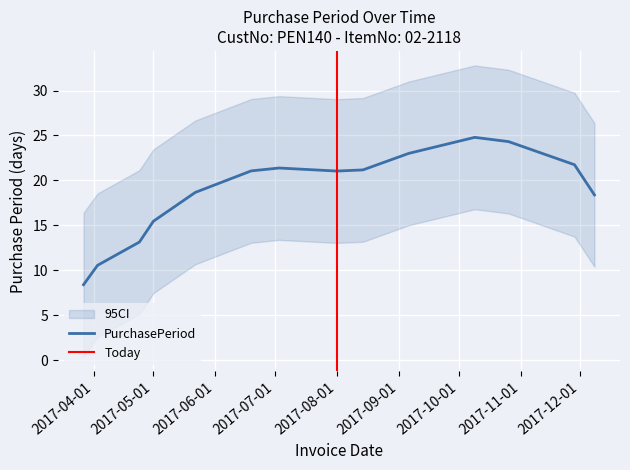

What is the maximum value for PurchasePeriod?

24.8